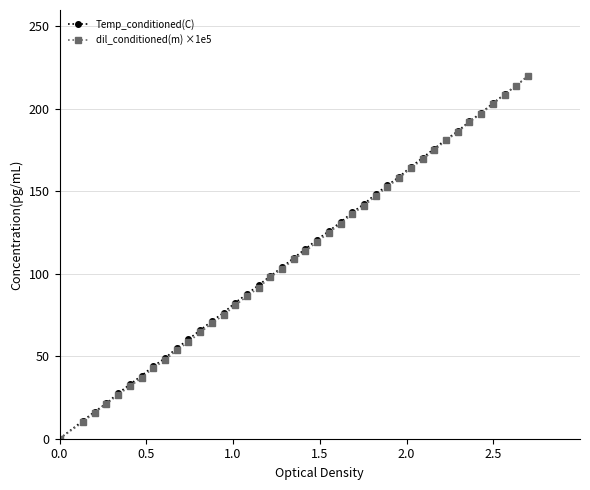

What are all the series names shown in the legend?

Temp_conditioned(C), dil_conditioned(m) ×1e5